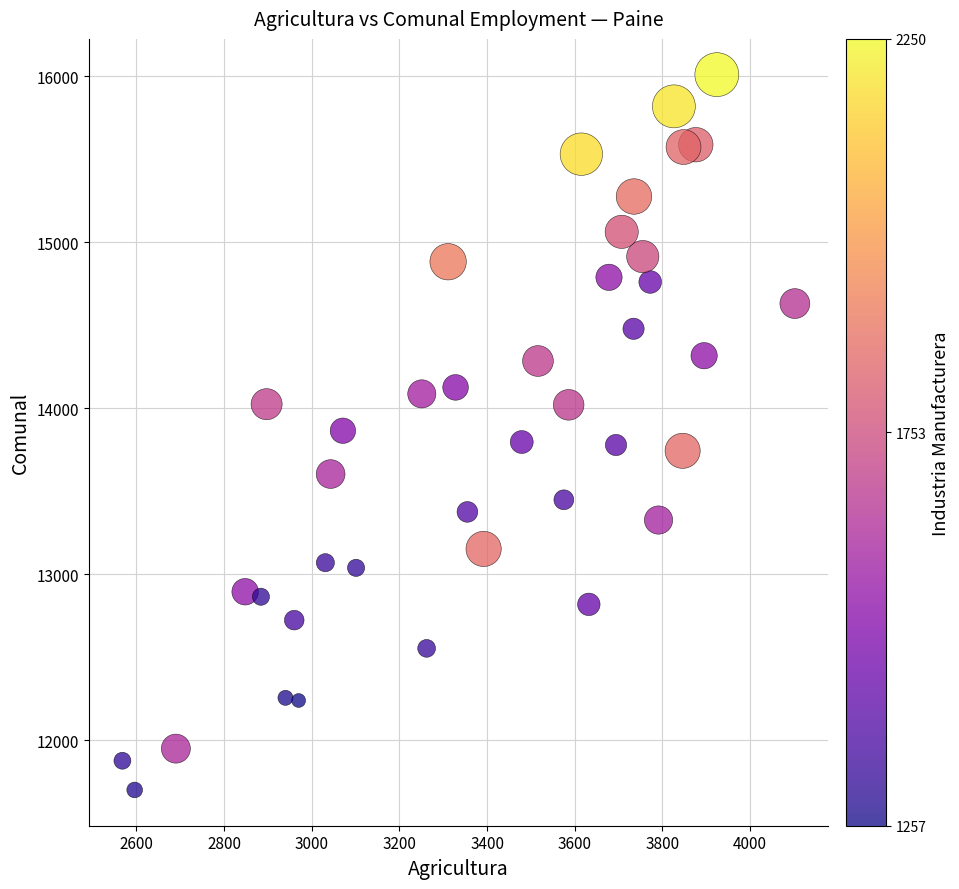

What is the range of X values (max minus min)?

1534